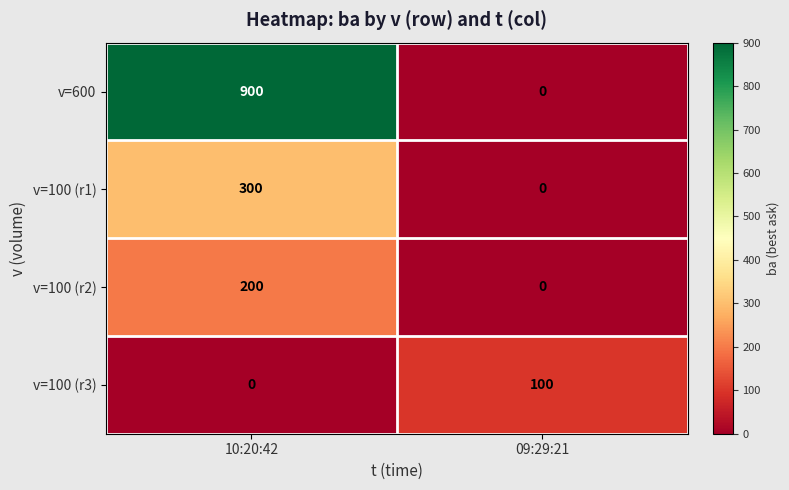

True or false: v=600 has a value of 460 at 09:29:21.

False